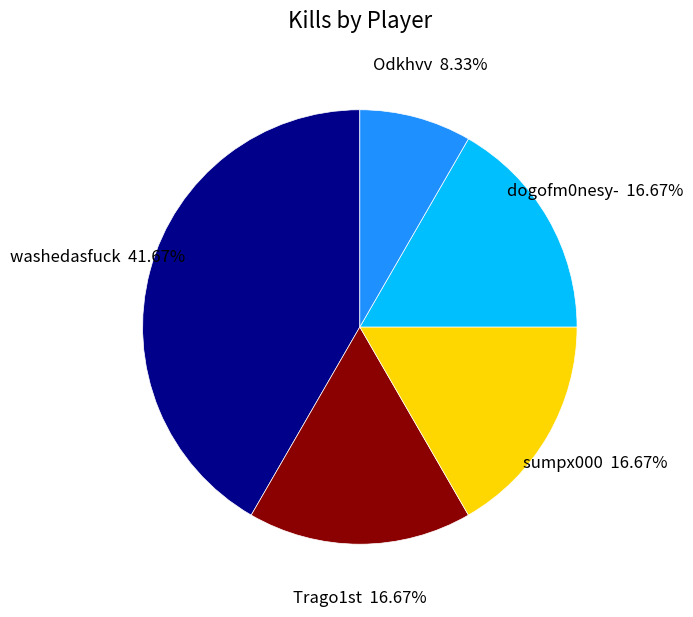

How many slices are in this pie chart?

5